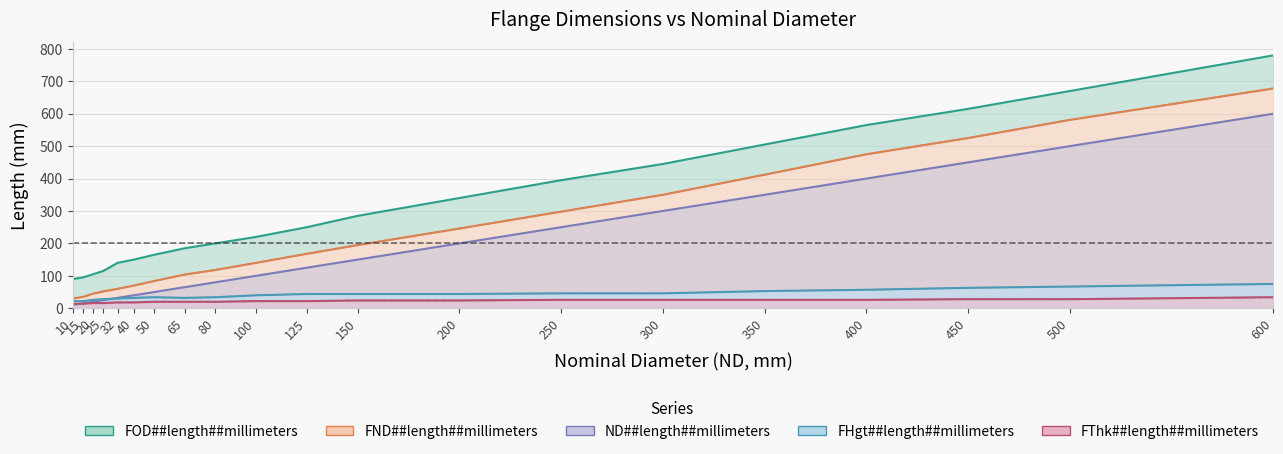

How many values in the FHgt##length##millimeters series exceed 44?

7